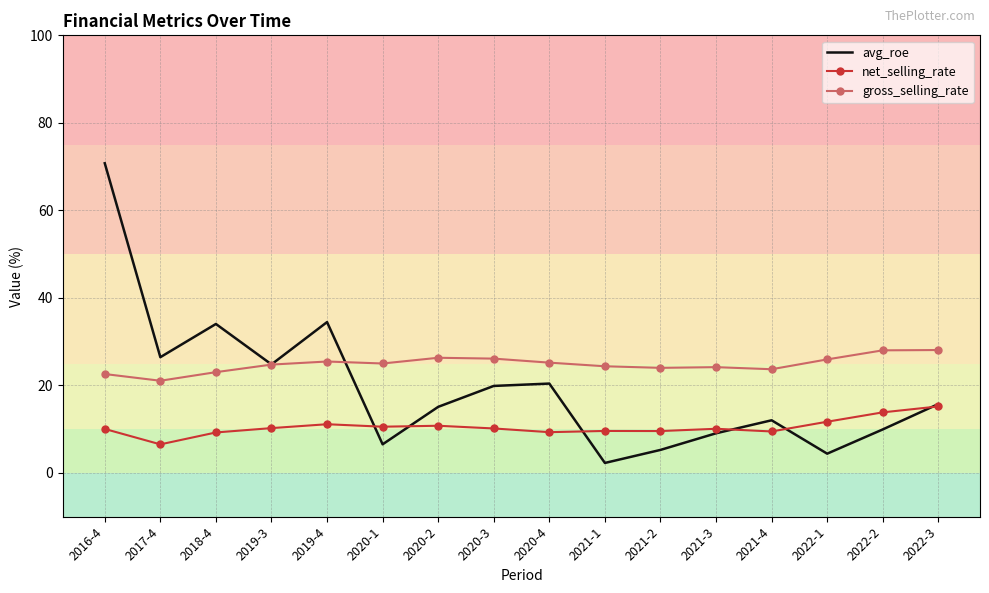

Which series has the largest total across all categories?

gross_selling_rate